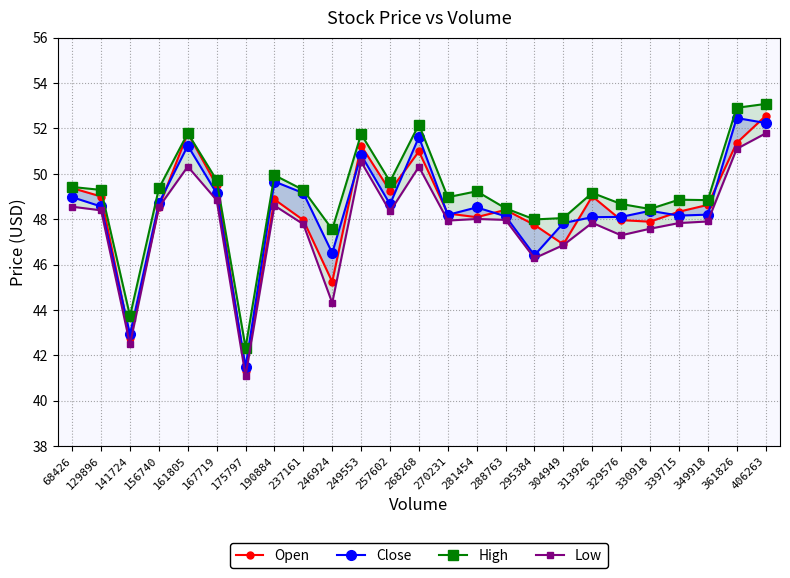

What is the smallest value displayed?

41.1